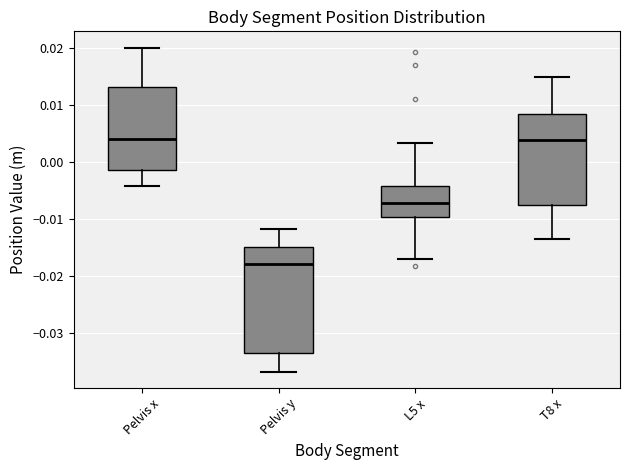

Where is the upper edge of the box for Pelvis y on the y-axis? The values are not printed on the chart, so give them approximately, as read against the axis.

-0.015